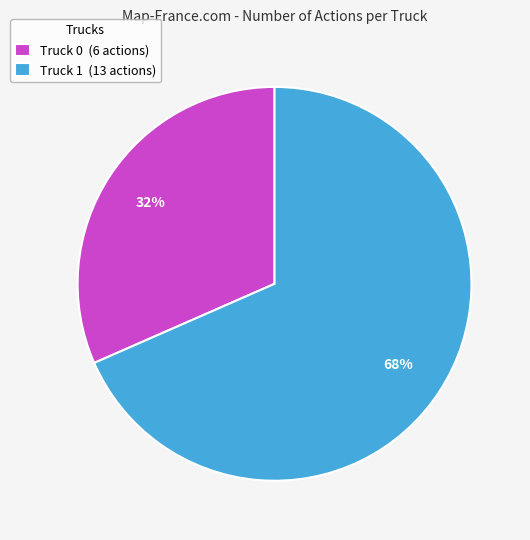

To the nearest percent, what percentage of the pie is Truck 1?

68%